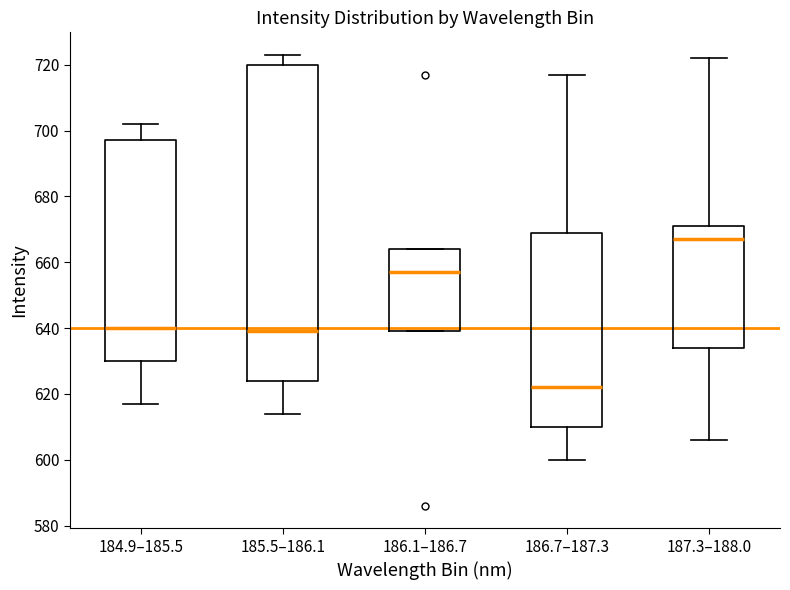

Reading left to right, read every box against the y-axis: the position of its median line, the range the box covers, and the ends of its whiskers. The values are not printed on the chart, so give them approximately, as read against the axis.

184.9–185.5: median 640, box 630 to 698, whiskers 618 to 702
185.5–186.1: median 640, box 624 to 720, whiskers 614 to 724
186.1–186.7: median 658, box 640 to 664, whiskers 640 to 664
186.7–187.3: median 622, box 610 to 670, whiskers 600 to 718
187.3–188.0: median 668, box 634 to 672, whiskers 606 to 722